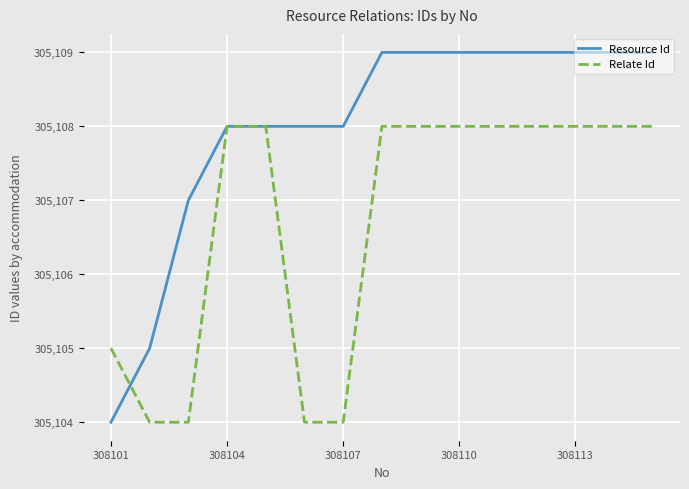

Rank the series by their average value, from highest to lowest.

Resource Id, Relate Id